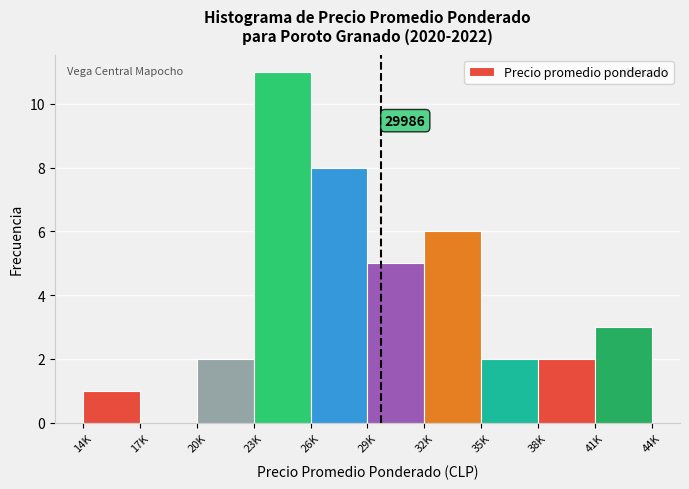

Reading left to right, list all the values displayed in this chart.

14K=1	17K=0	20K=2	23K=11	26K=8	29K=5	32K=6	35K=2	38K=2	41K=3